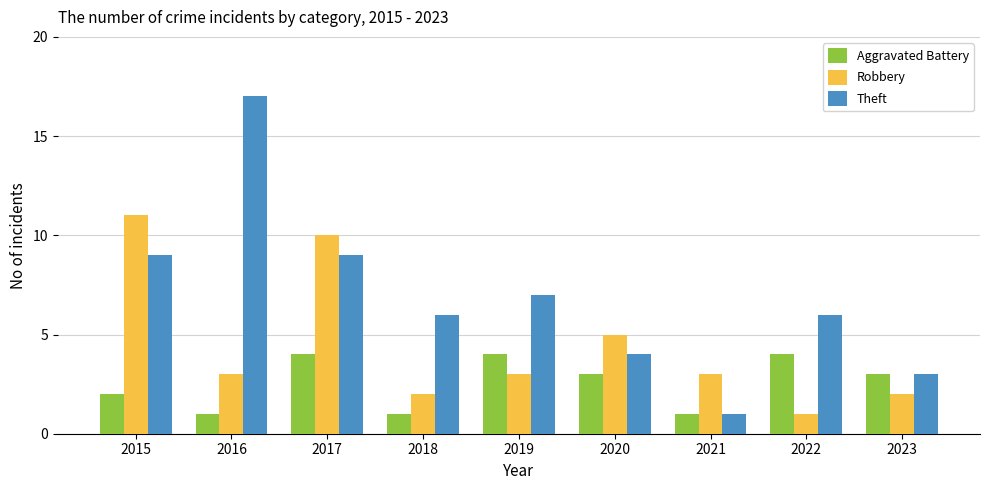

How many values in the Aggravated Battery series are below 3?

4